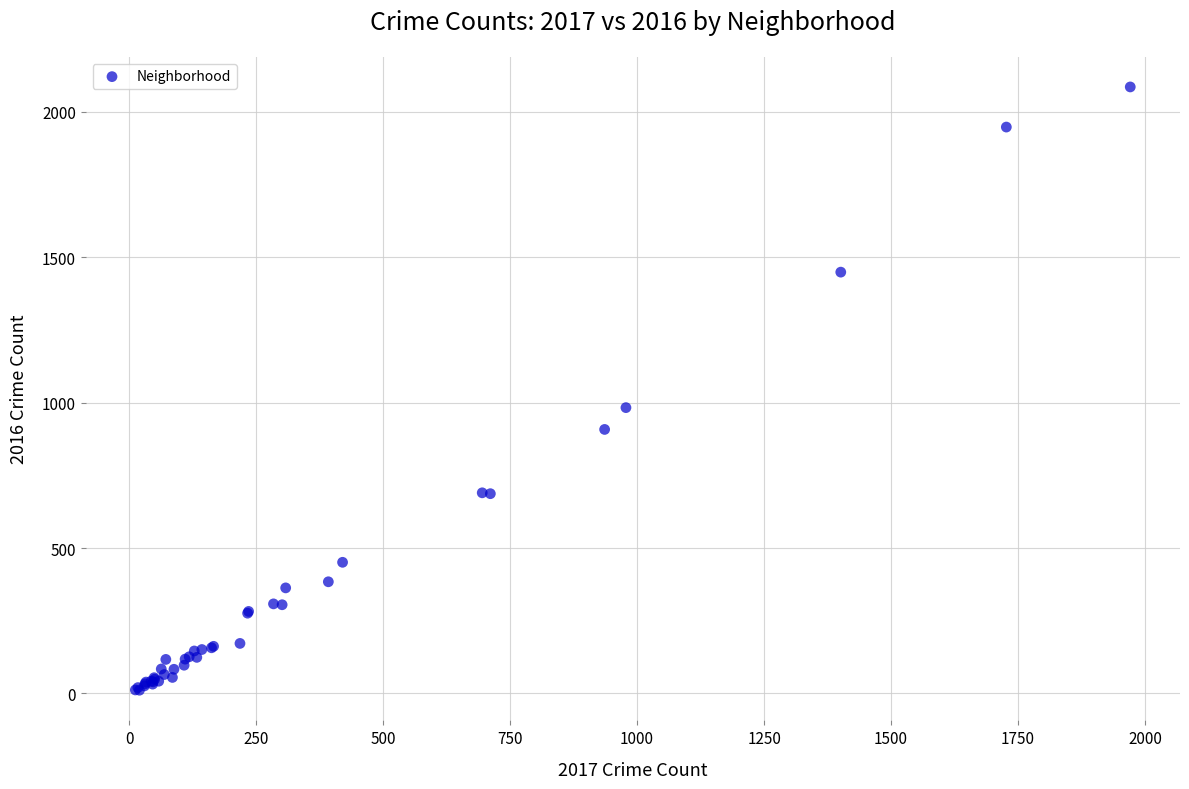

What Y value in the scatter plot is closest to 1048?

983